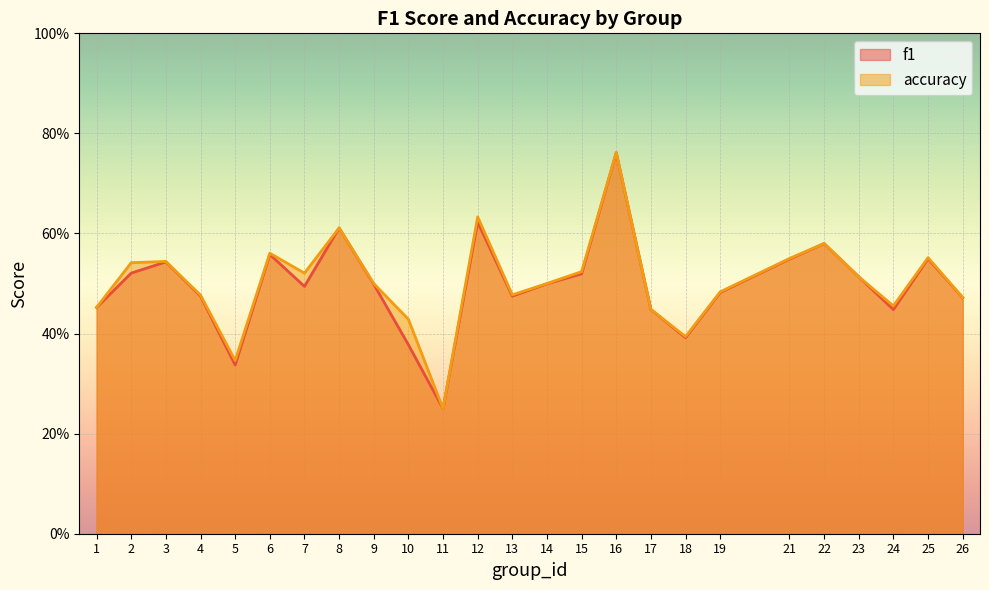

Reading right to left, transcribe all the data shown in this chart.

f1: 26=0.5	25=0.5	24=0.4	23=0.5	22=0.6	21=0.5	19=0.5	18=0.4	17=0.4	16=0.8	15=0.5	14=0.5	13=0.5	12=0.6	11=0.2	10=0.4	9=0.5	8=0.6	7=0.5	6=0.6	5=0.3	4=0.5	3=0.5	2=0.5	1=0.5
accuracy: 26=0.5	25=0.6	24=0.5	23=0.5	22=0.6	21=0.6	19=0.5	18=0.4	17=0.4	16=0.8	15=0.5	14=0.5	13=0.5	12=0.6	11=0.2	10=0.4	9=0.5	8=0.6	7=0.5	6=0.6	5=0.3	4=0.5	3=0.5	2=0.5	1=0.5